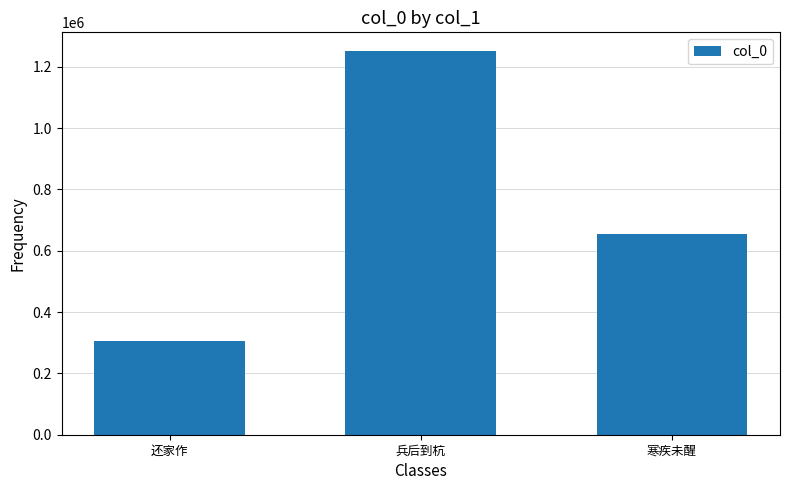

List the labels in order of value, smallest first.

还家作, 寒疾未醒, 兵后到杭